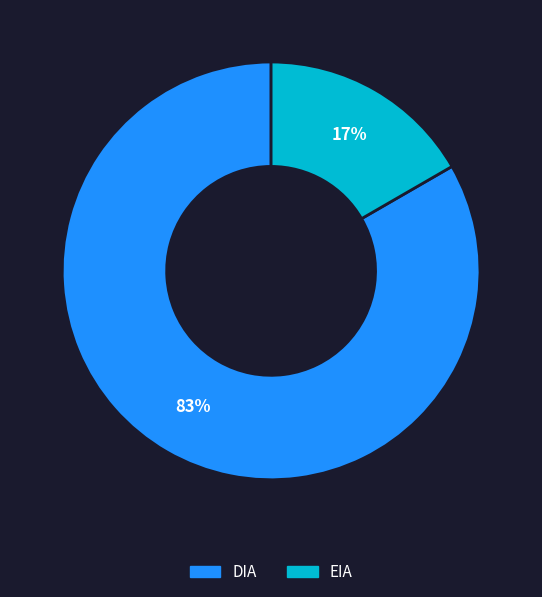

To the nearest percent, what portion does EIA represent?

17%